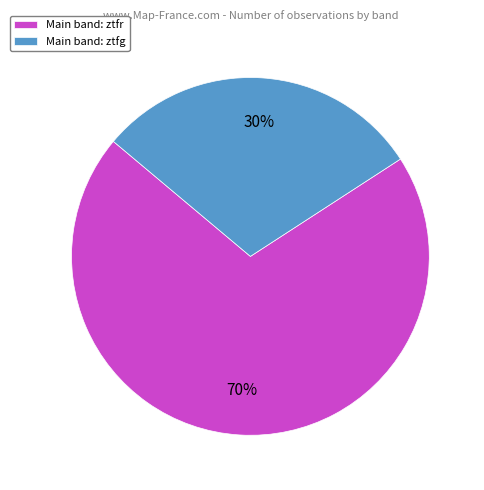

Do Main band: ztfg and Main band: ztfr together represent more than half of the pie?

Yes